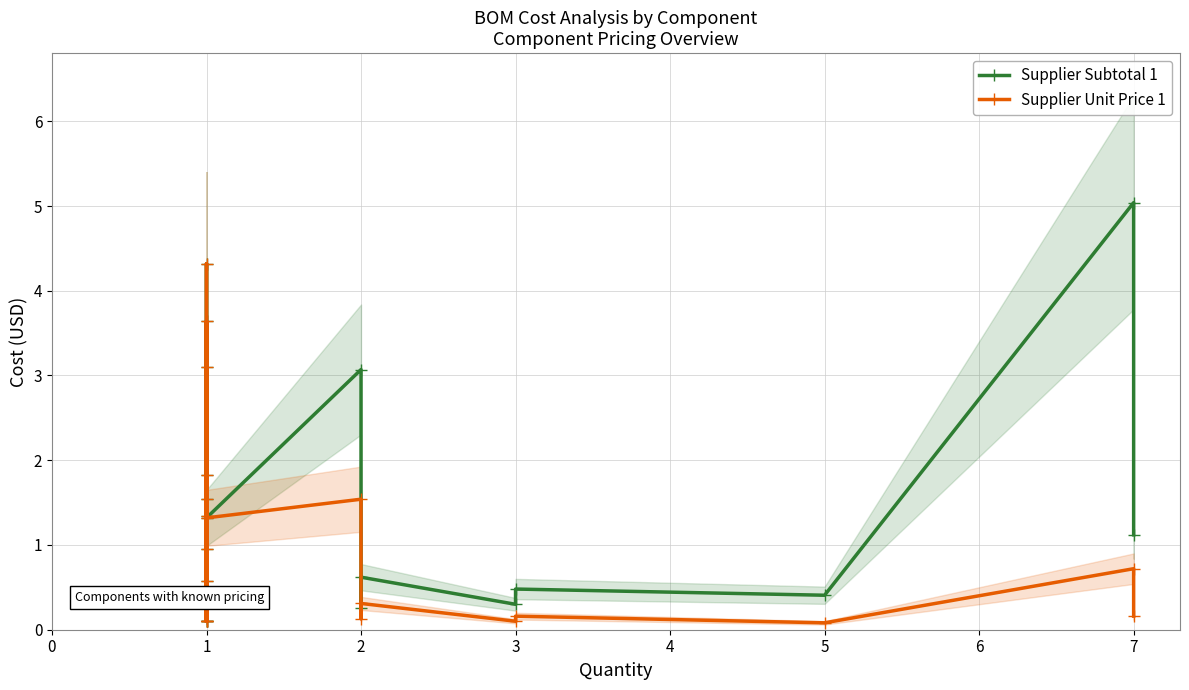

List the labels in order of Supplier Subtotal 1 value, largest first.

21, 5, 12, 11, 15, 2, 4, 10, 14, 22, 9, 17, 8, 19, 7, 20, 3, 18, 1, 16, 0, 6, 13